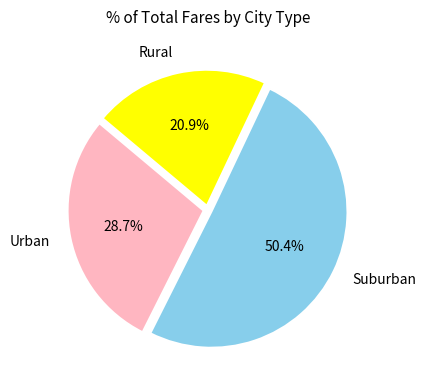

Does any single category account for the majority?

Yes